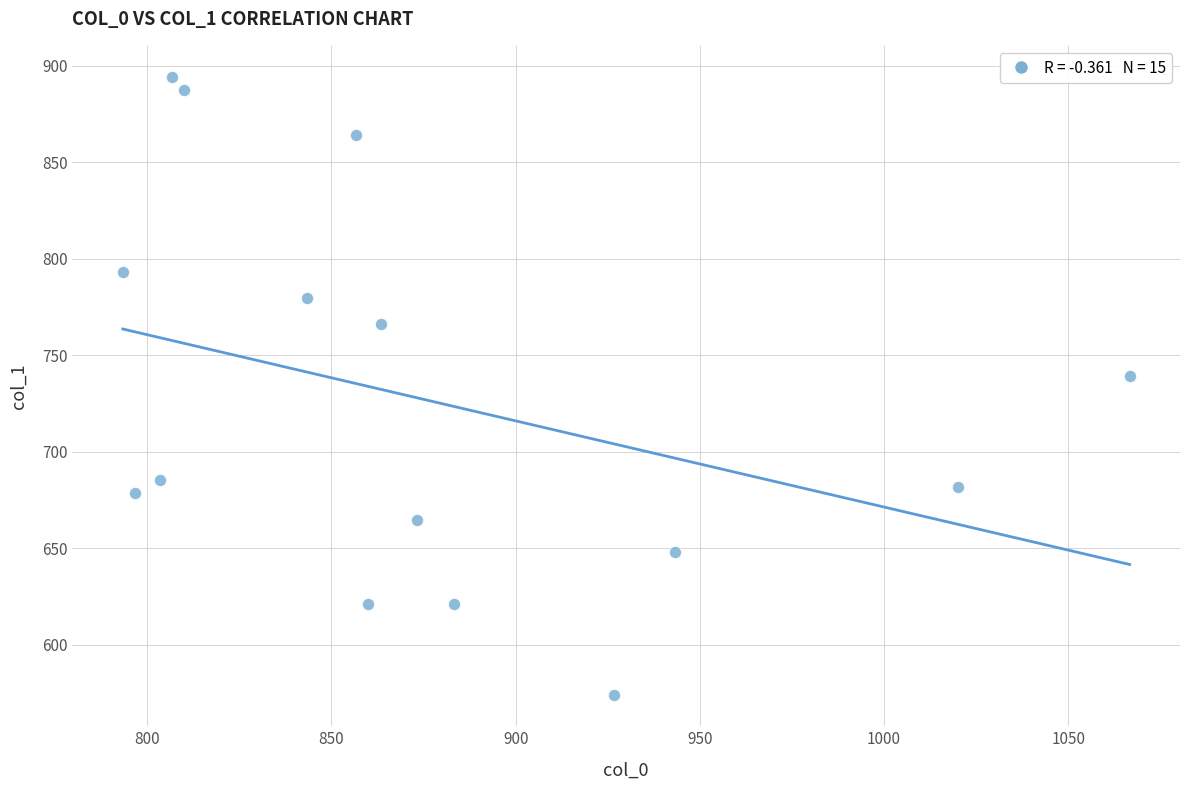

What is the range of Y values (max minus min)?

320.6